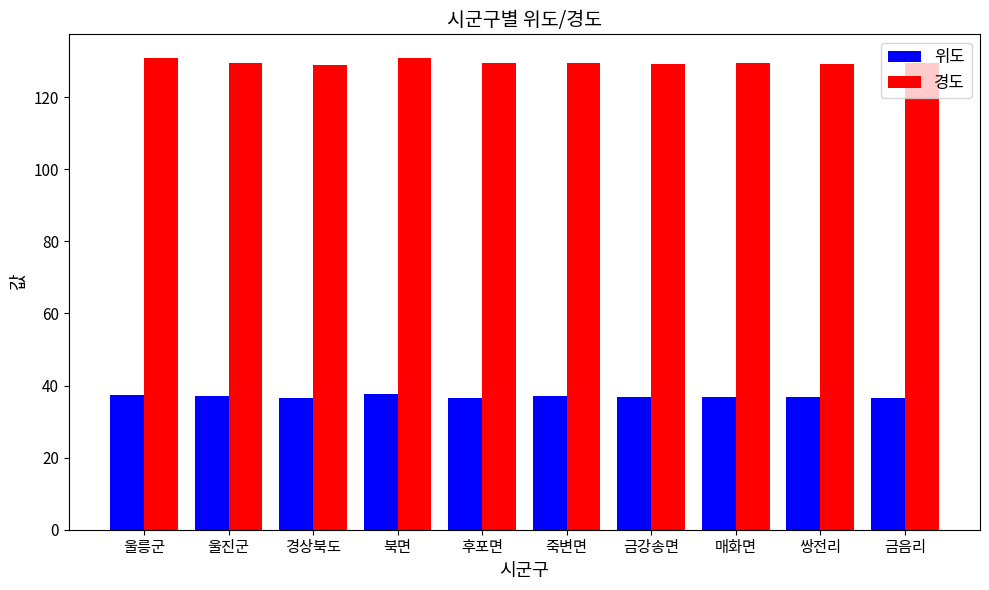

What is the difference between the 경도 values at 금강송면 and 울릉군?

1.7